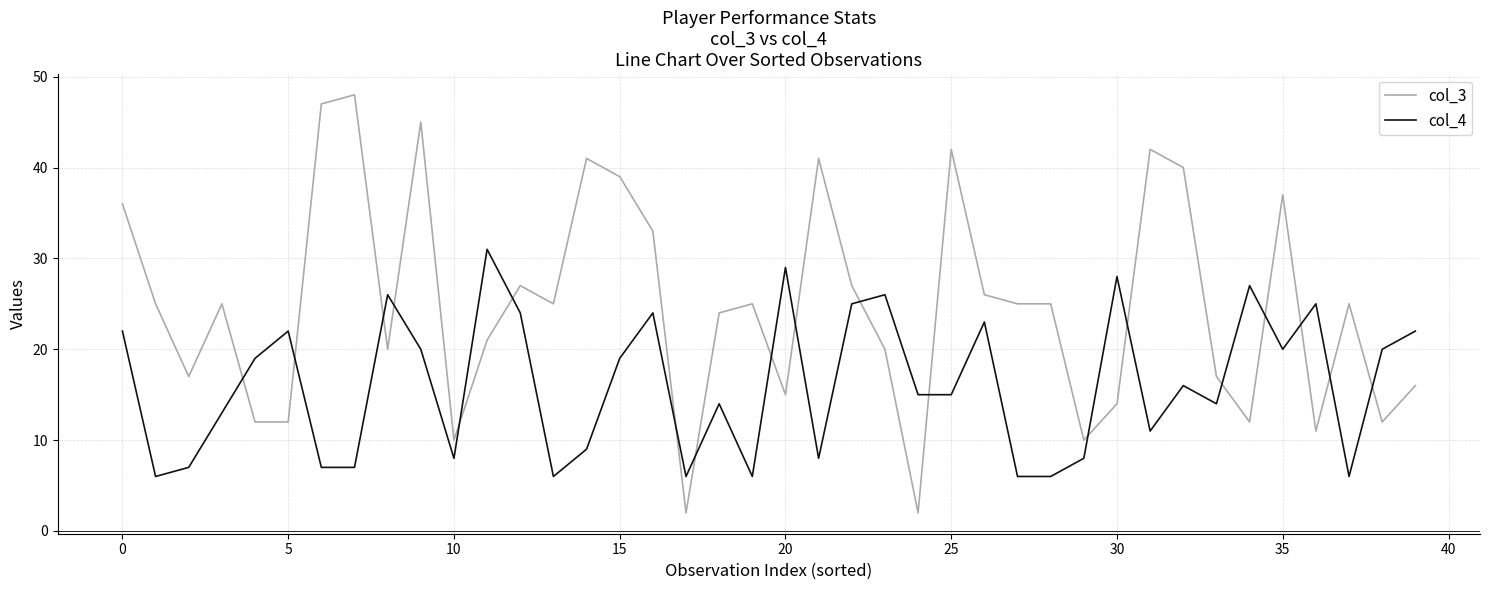

How many lines are shown in the chart?

2